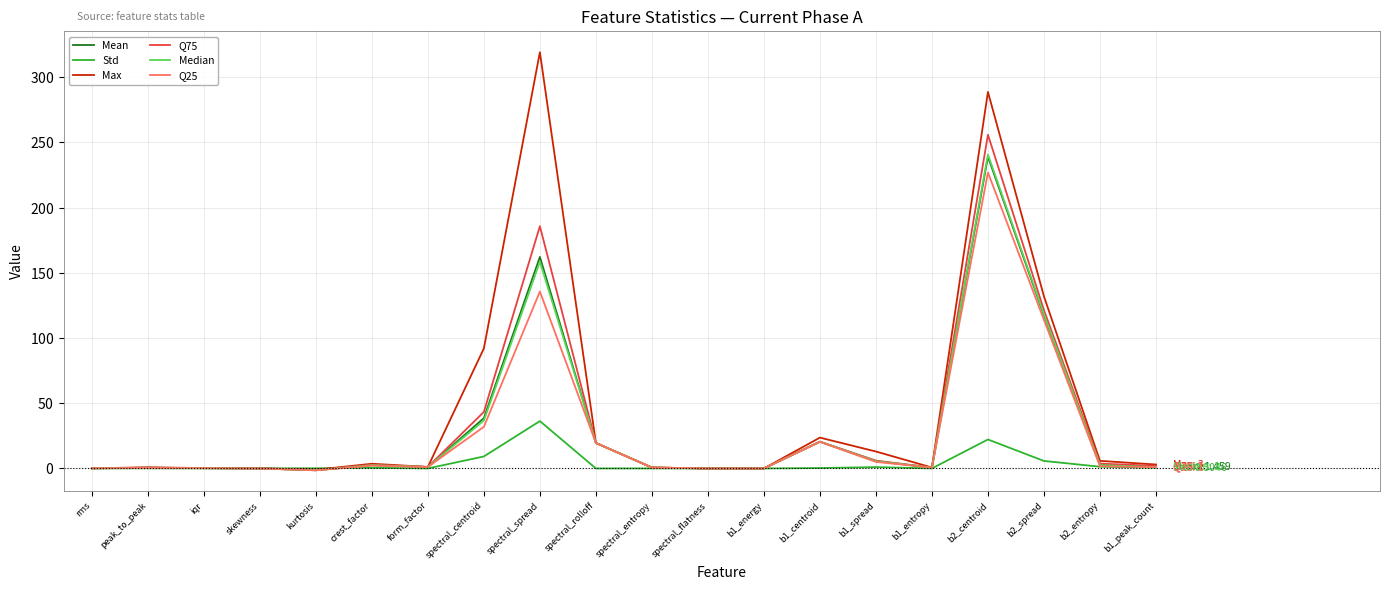

Does the chart display data point markers on the line(s)?

No